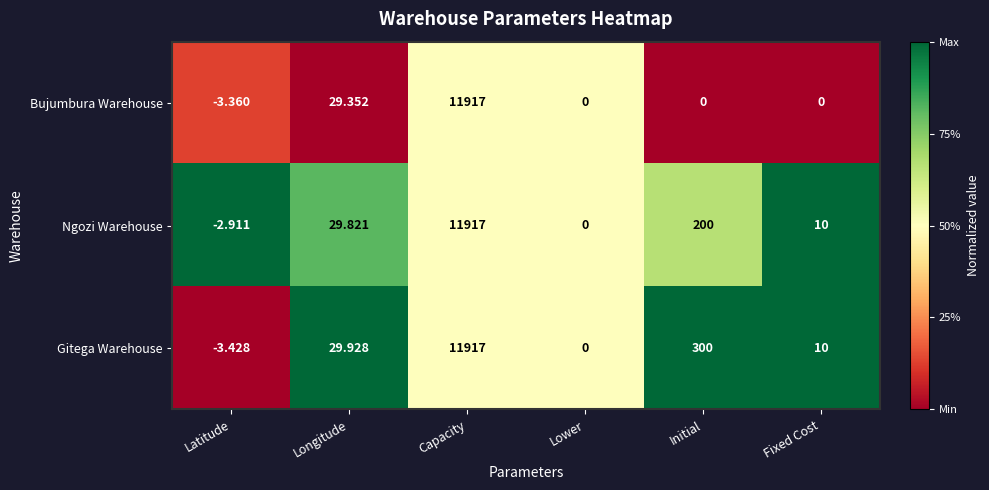

At which label is Ngozi Warehouse closest to 5957?

Initial